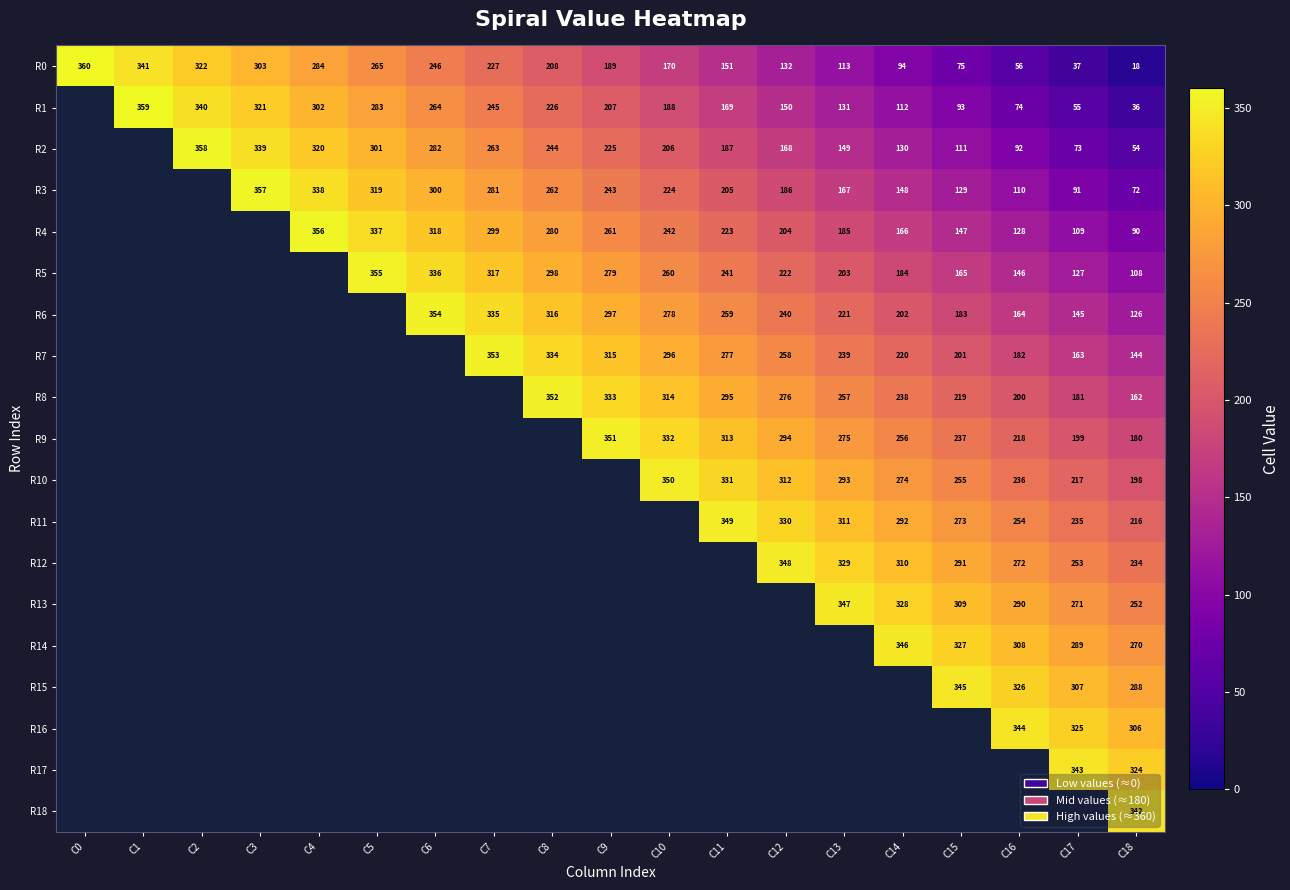

True or false: R4 has a value of 185 at C13.

True